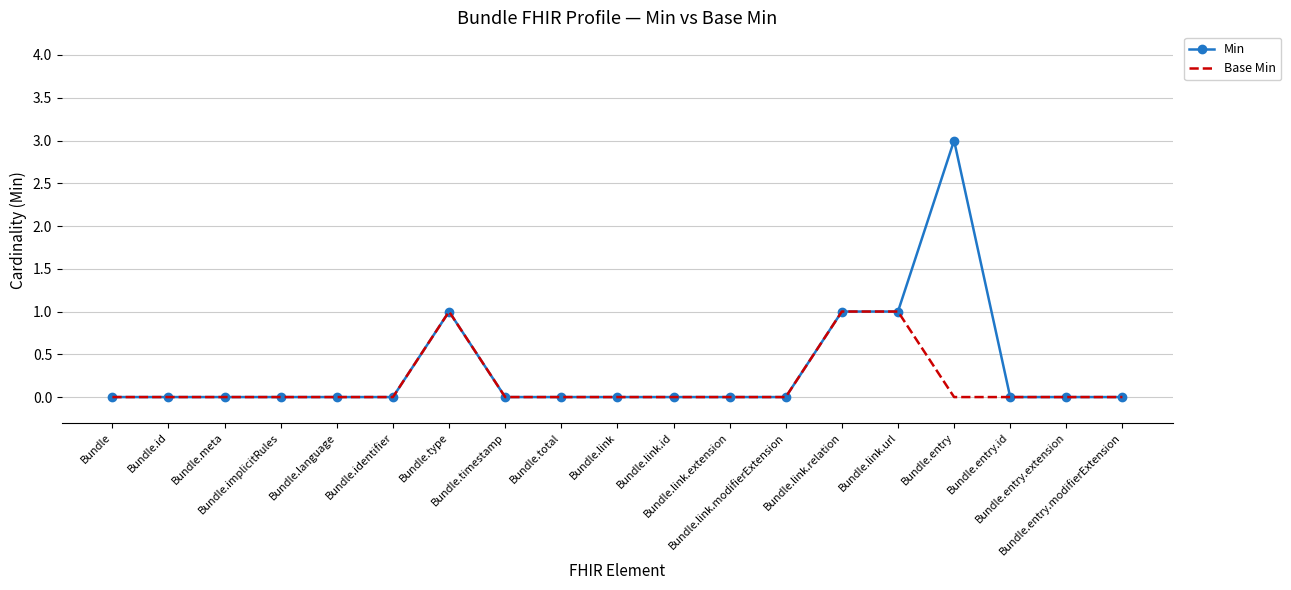

Which series has the widest spread of values?

Min